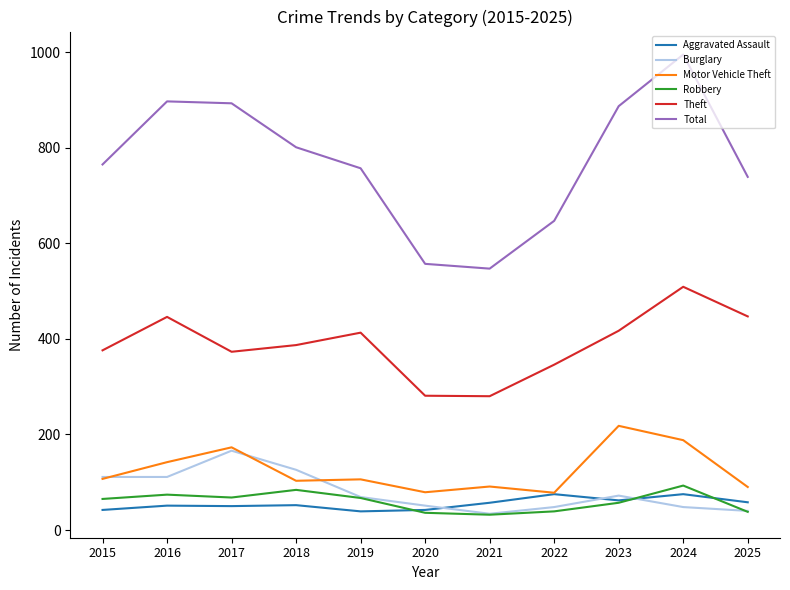

True or false: Burglary and Total cross at least once.

False